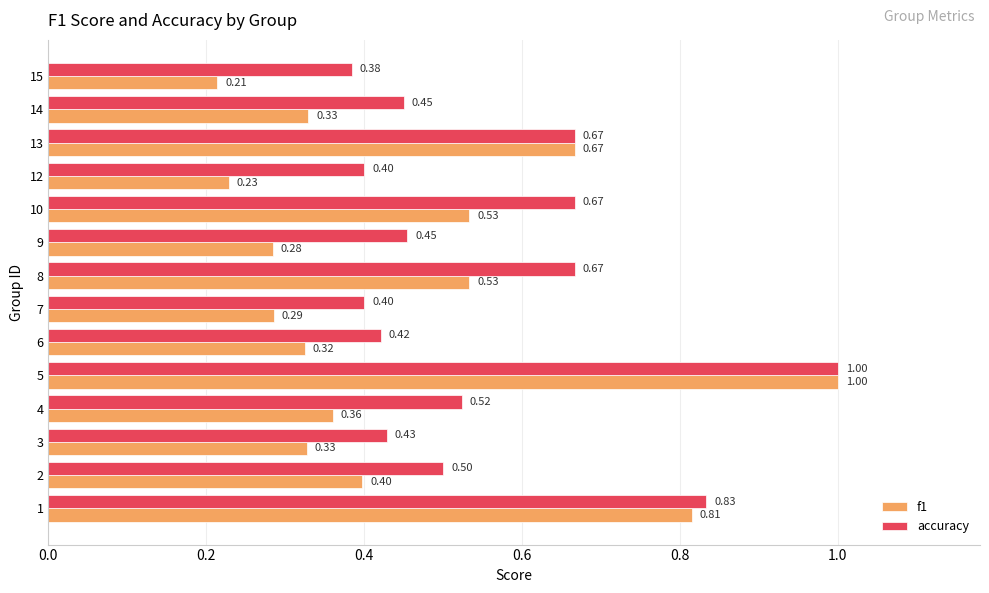

What is the average value of the accuracy series?

0.6